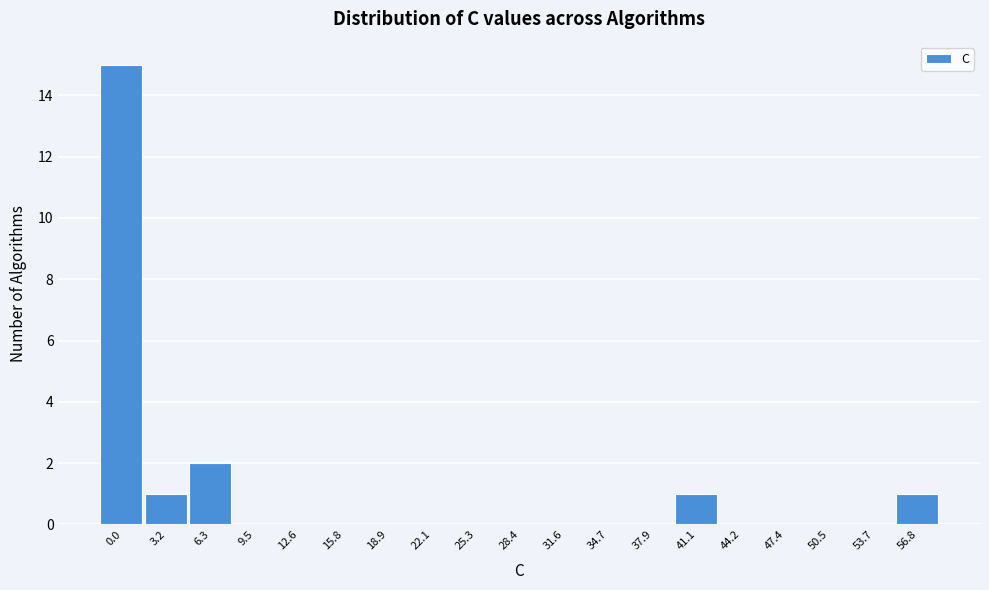

Reading right to left, extract all data points from this chart.

56.8=1	53.7=0	50.5=0	47.4=0	44.2=0	41.1=1	37.9=0	34.7=0	31.6=0	28.4=0	25.3=0	22.1=0	18.9=0	15.8=0	12.6=0	9.5=0	6.3=2	3.2=1	0.0=15